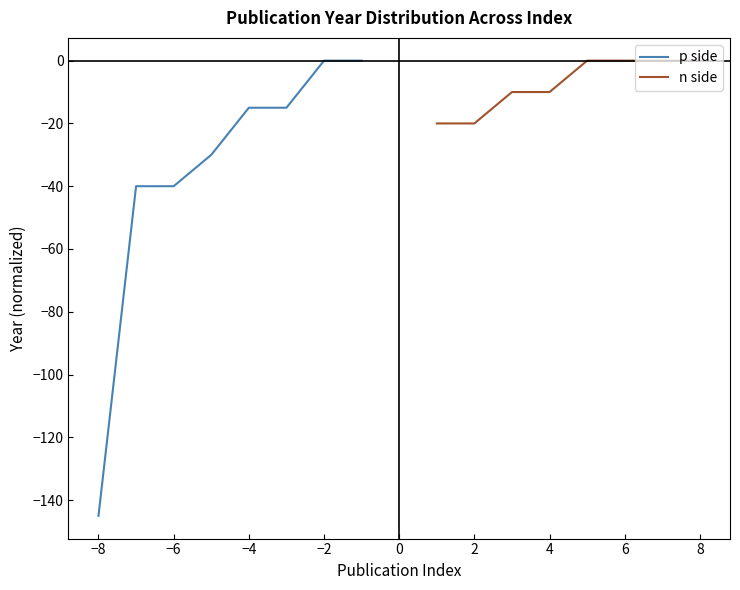

Which series has the widest spread of values?

p side